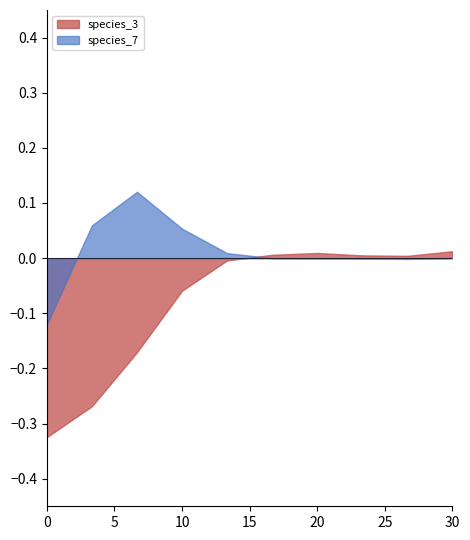

Which series has the largest total across all categories?

species_7